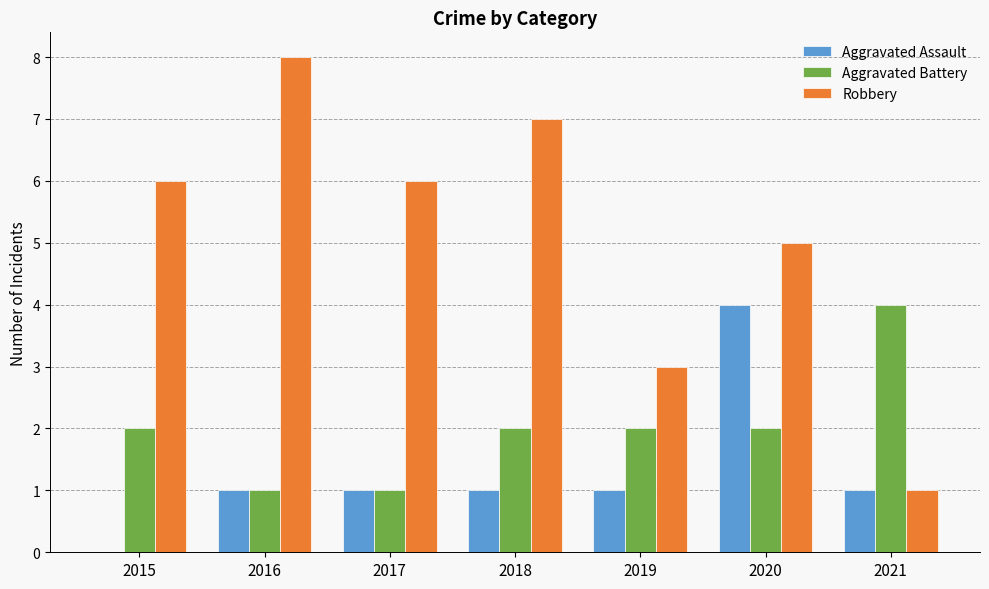

Which label corresponds to the largest value in the chart?

2016